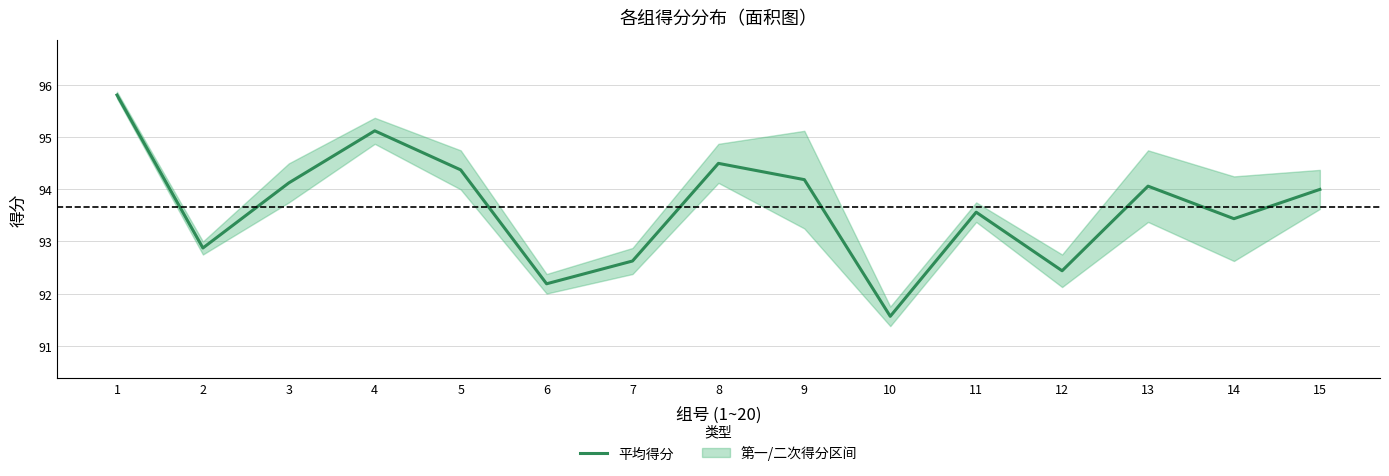

How many interior local peaks (higher than both neighbors) does the data have?

4